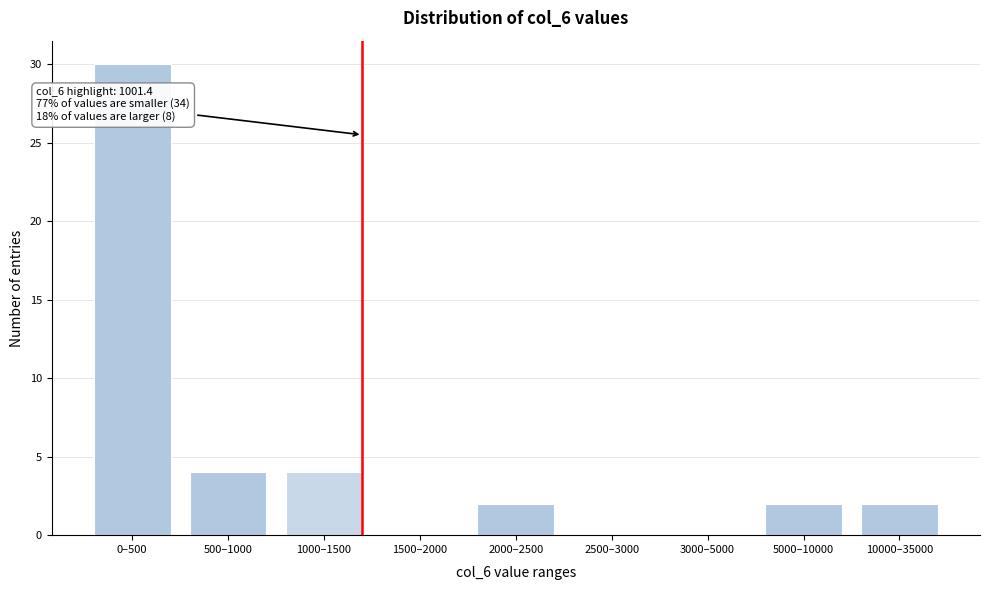

Reading left to right, what are all the values shown in this chart?

0–500=30	500–1000=4	1000–1500=4	1500–2000=0	2000–2500=2	2500–3000=0	3000–5000=0	5000–10000=2	10000–35000=2